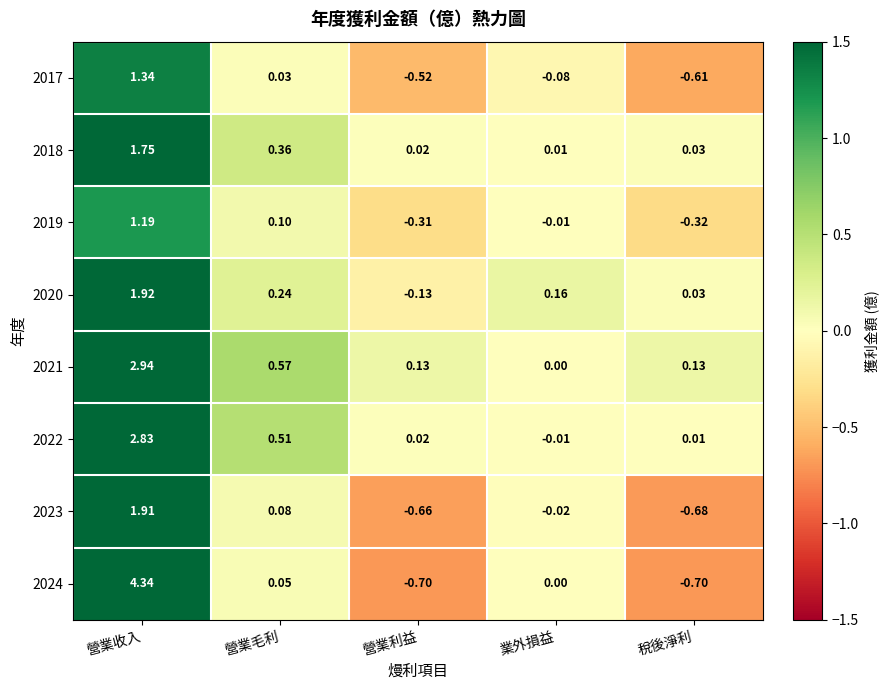

Where does the 2020 series first go above 0?

營業收入